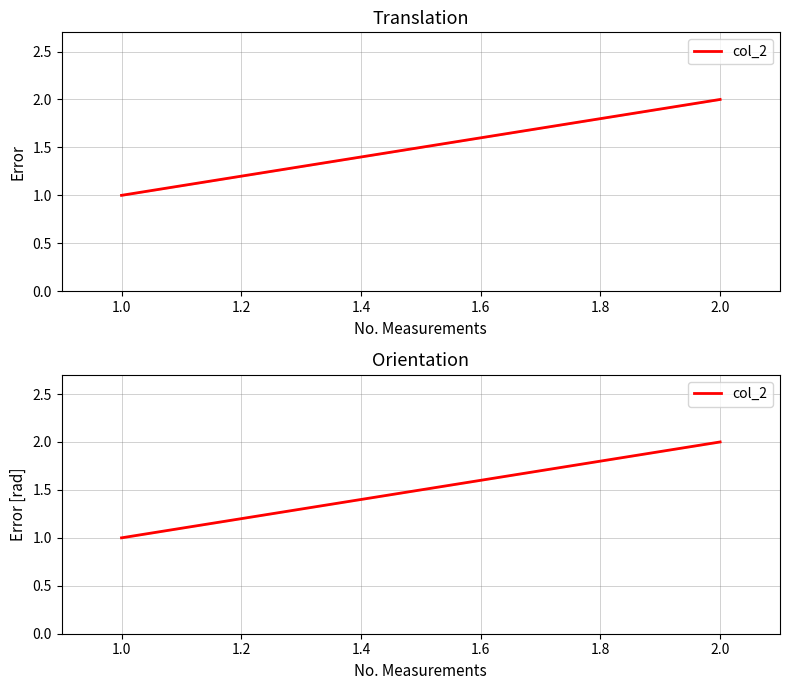

How many lines are shown in the chart?

1